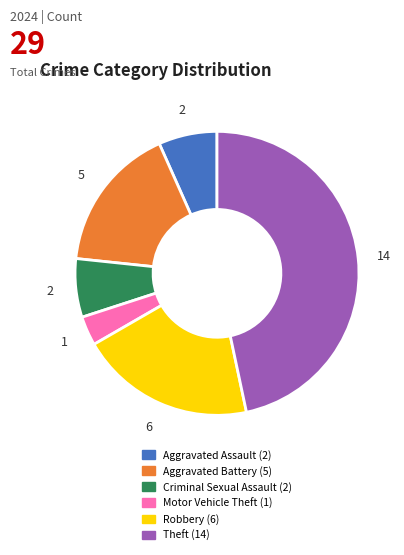

The Theft slice represents 47% of the pie. True or false?

True